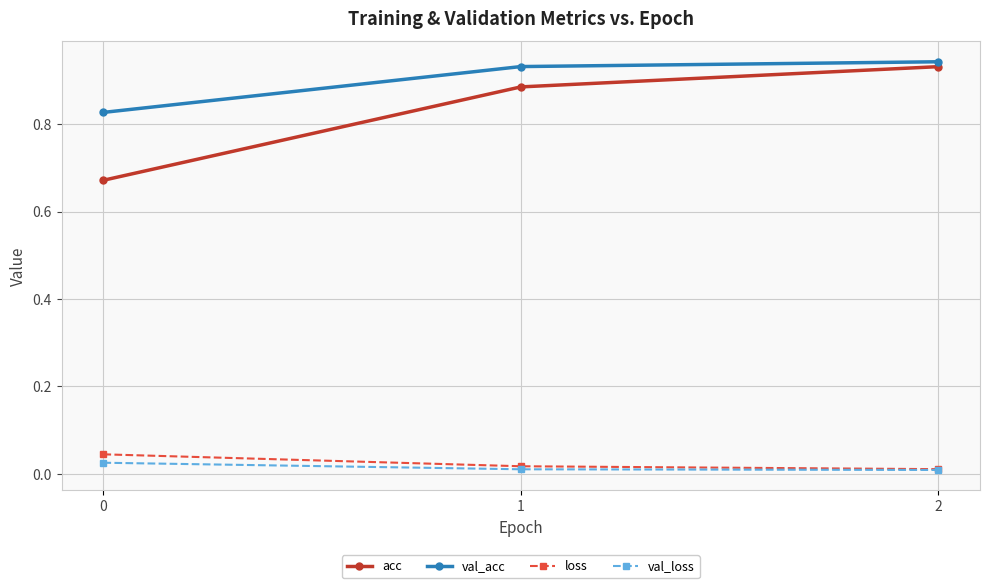

Is it true that loss equals 0.0 at 0?

True